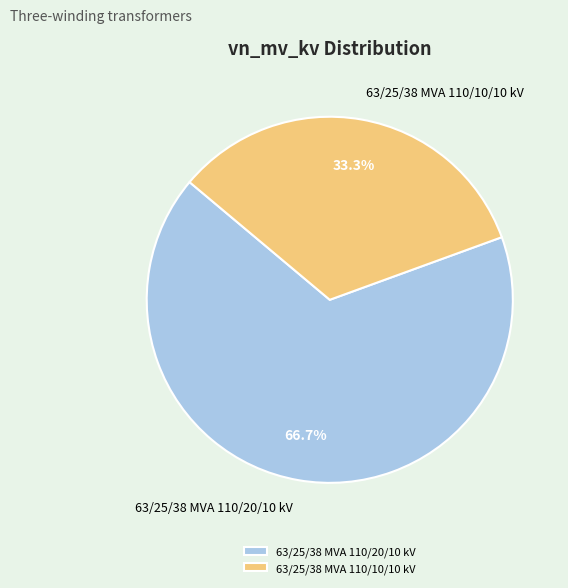

Does any single category account for the majority?

Yes